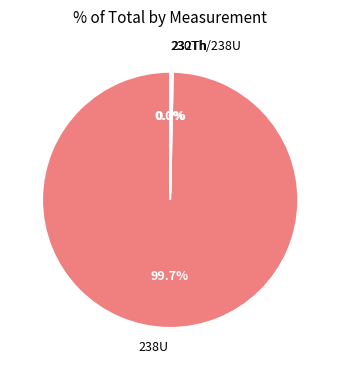

Is there a majority slice in this chart?

Yes